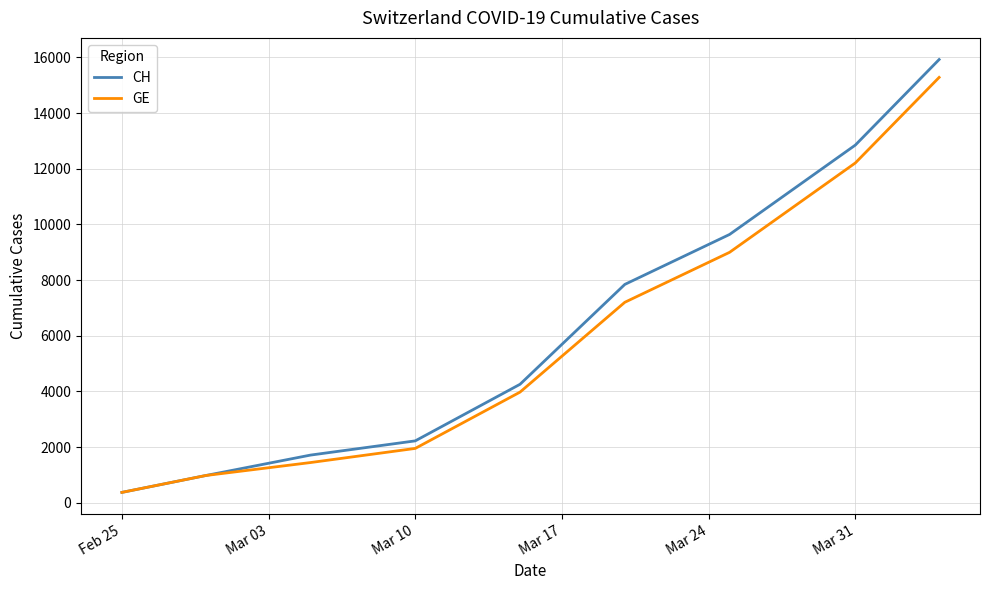

What is the difference between the second highest and minimum values in the GE series?

11835